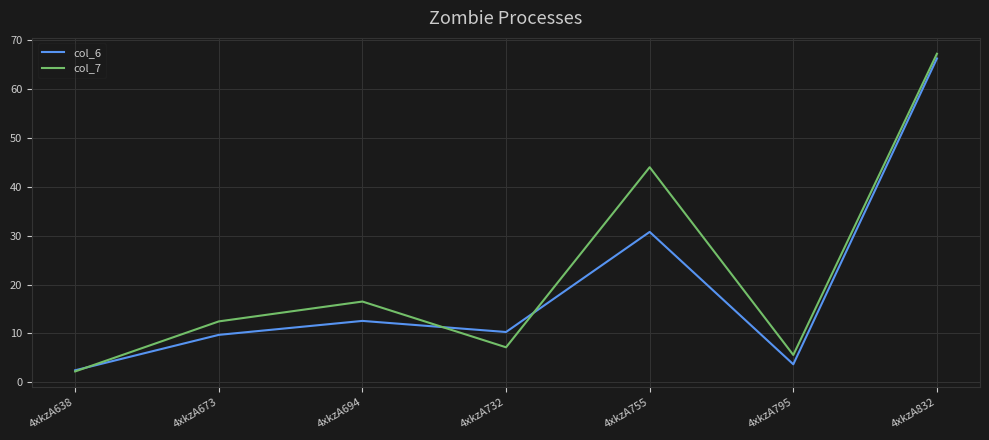

What is the spread (max minus min) of values at 4xkzA694?

4.0